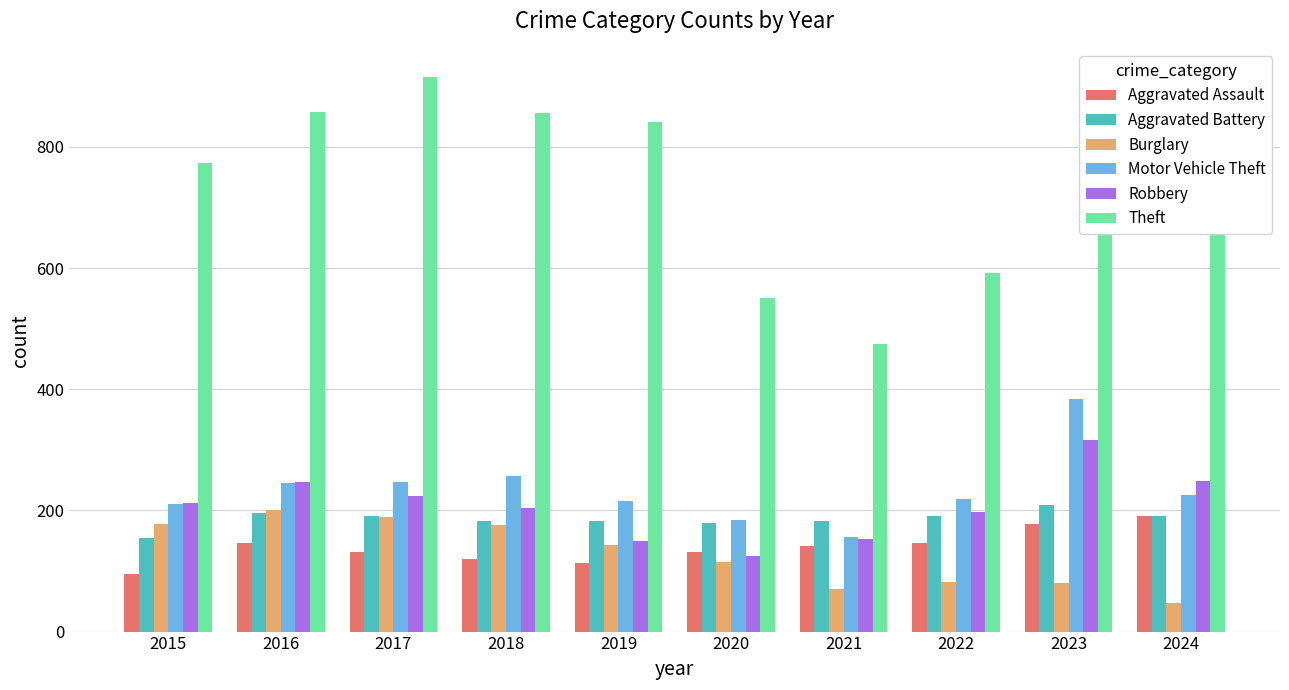

What is the total value across all series at 2015?

1624